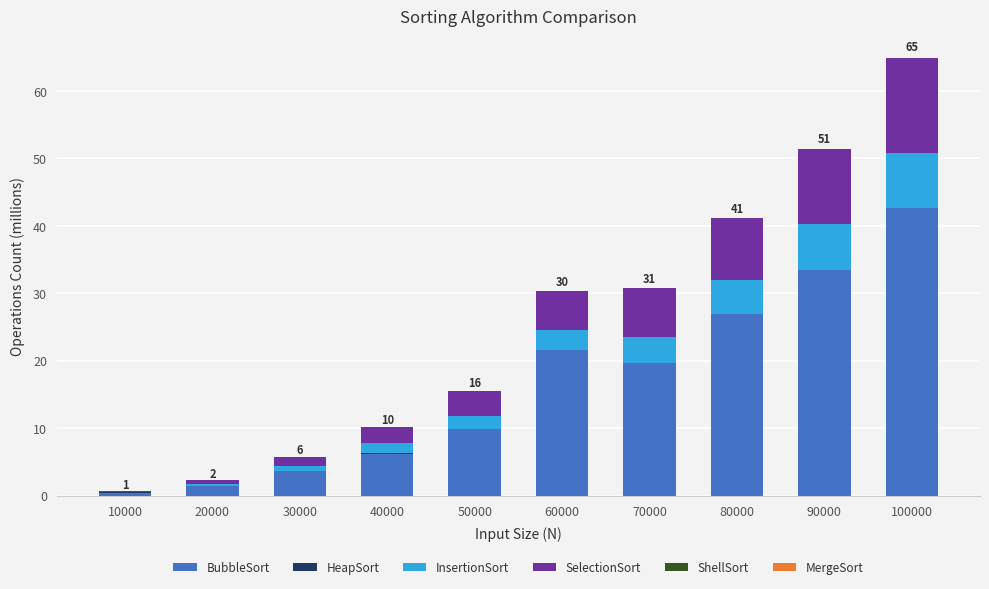

Is it true that BubbleSort equals 26.9 at 80000?

True